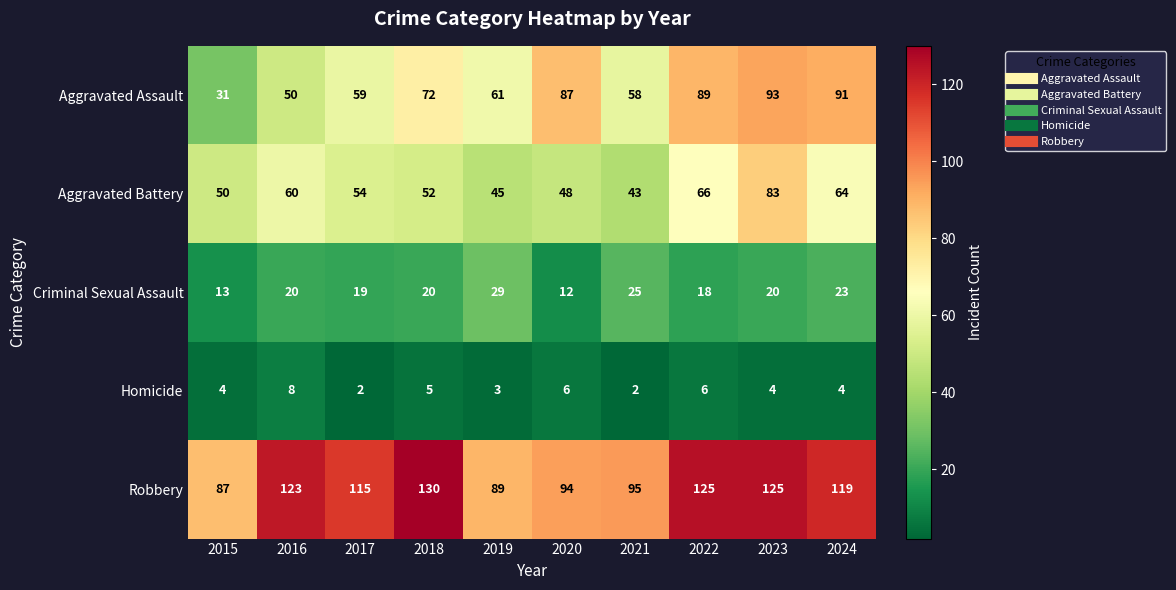

What is the average value of the Aggravated Assault series?

69